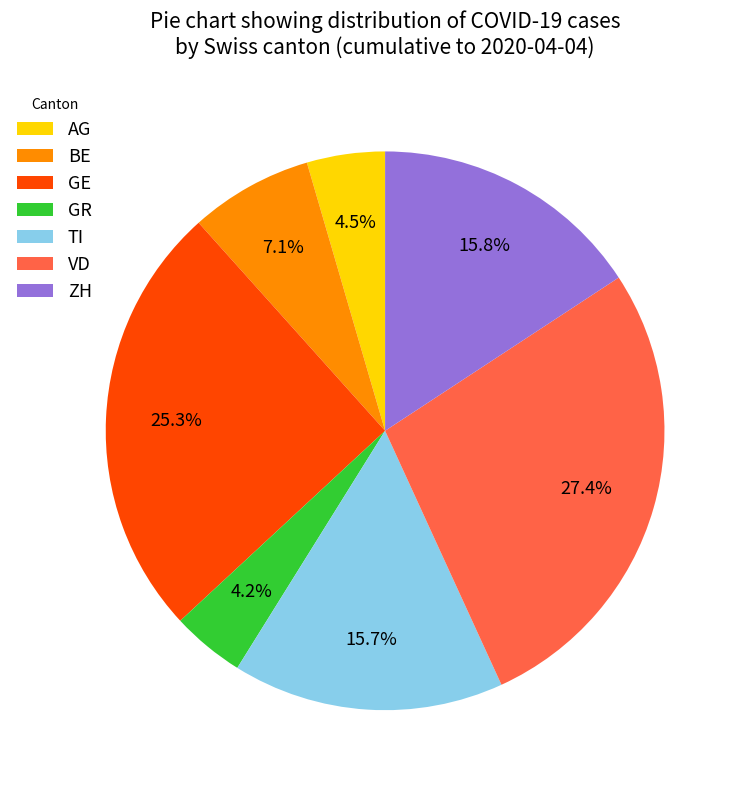

What percentage do BE and GE together represent?

32.4%